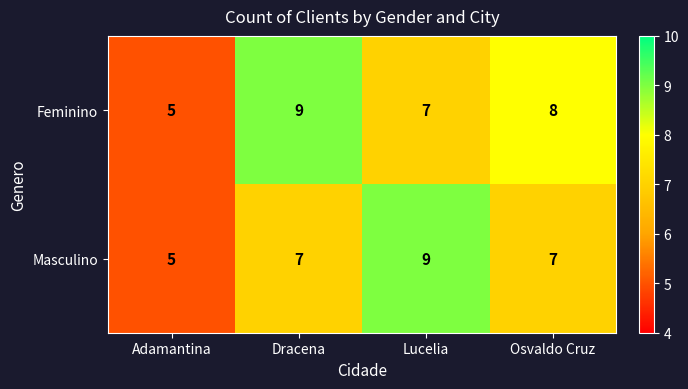

Reading right to left, transcribe all the data shown in this chart.

Feminino: Osvaldo Cruz=8	Lucelia=7	Dracena=9	Adamantina=5
Masculino: Osvaldo Cruz=7	Lucelia=9	Dracena=7	Adamantina=5